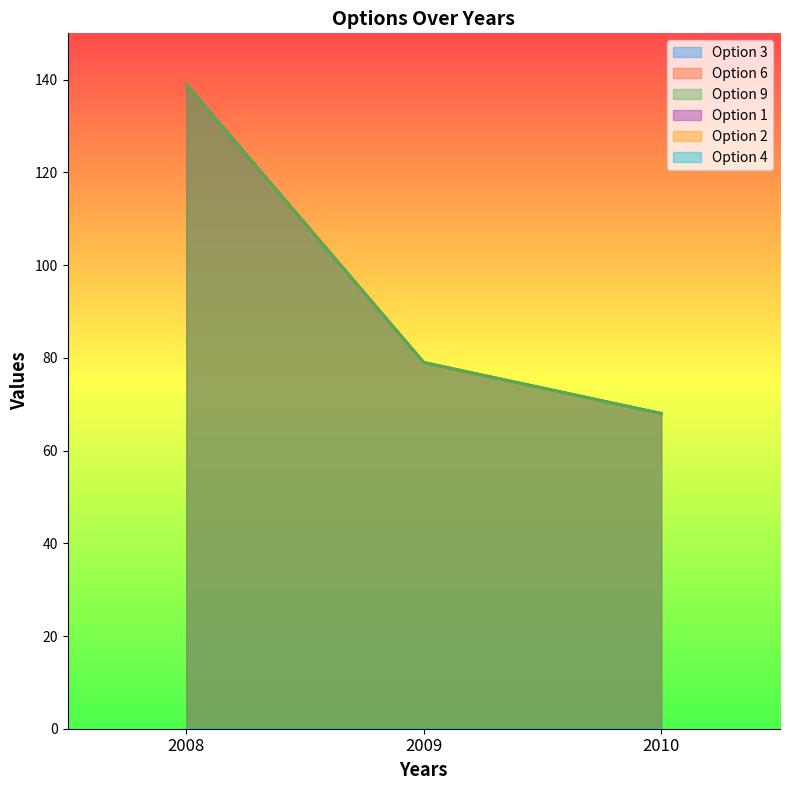

Which has a higher value, 2009 or 2010?

2009